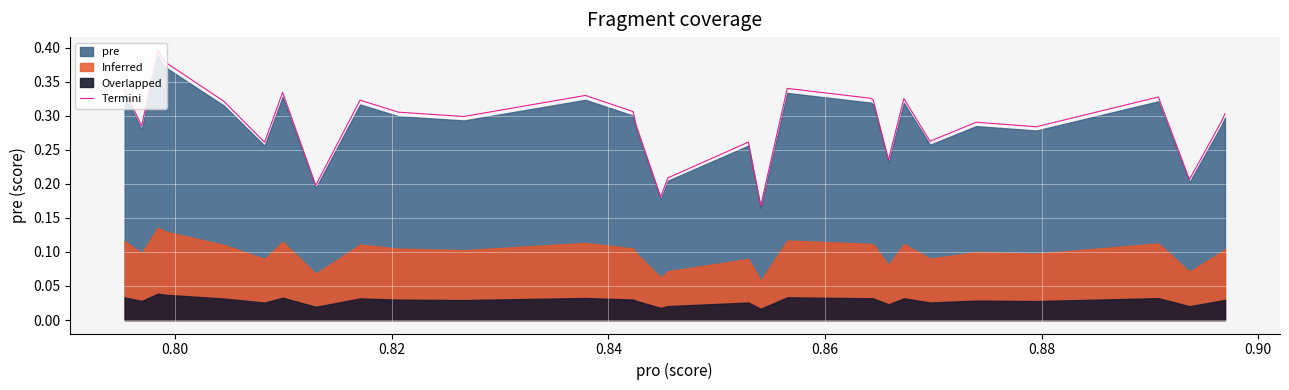

Where is the first local minimum?

0.80